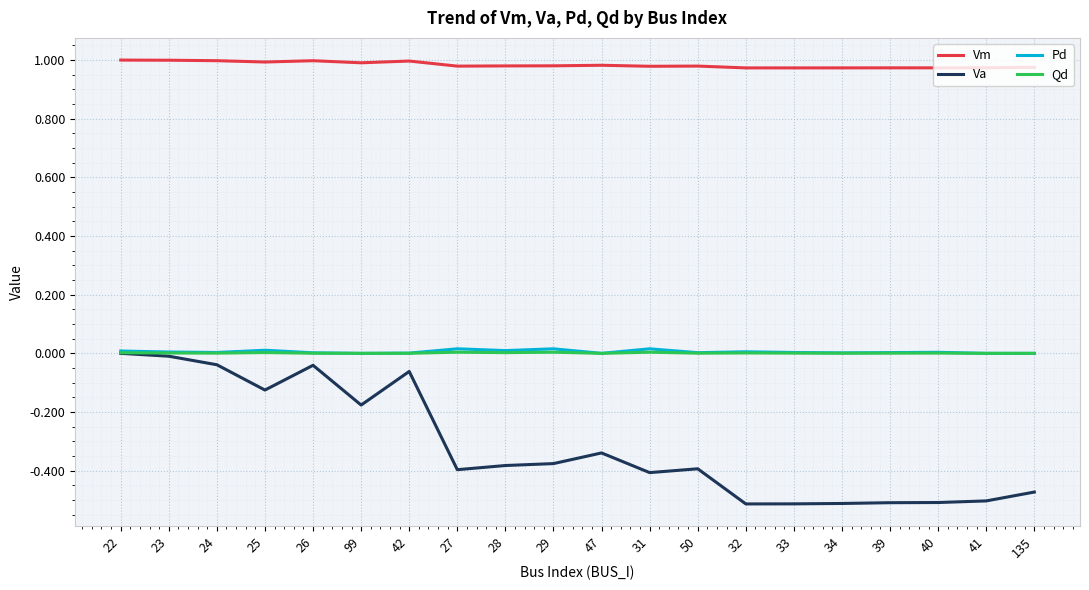

What are all the series names shown in the legend?

Vm, Va, Pd, Qd